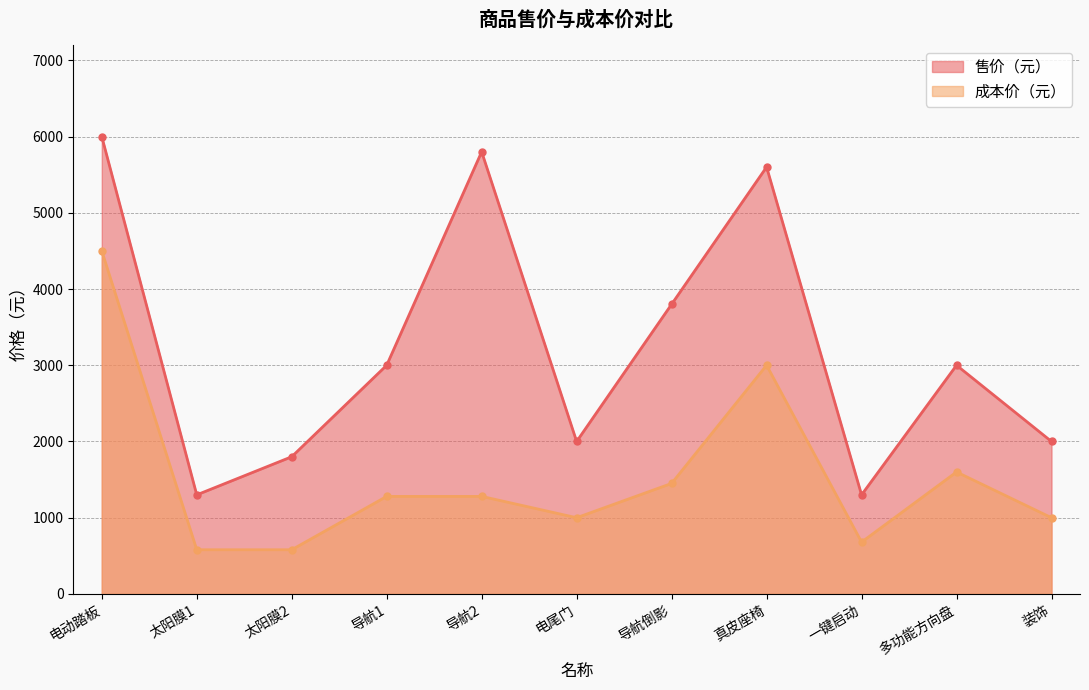

Where does the 成本价（元） series first go above 1280?

电动踏板